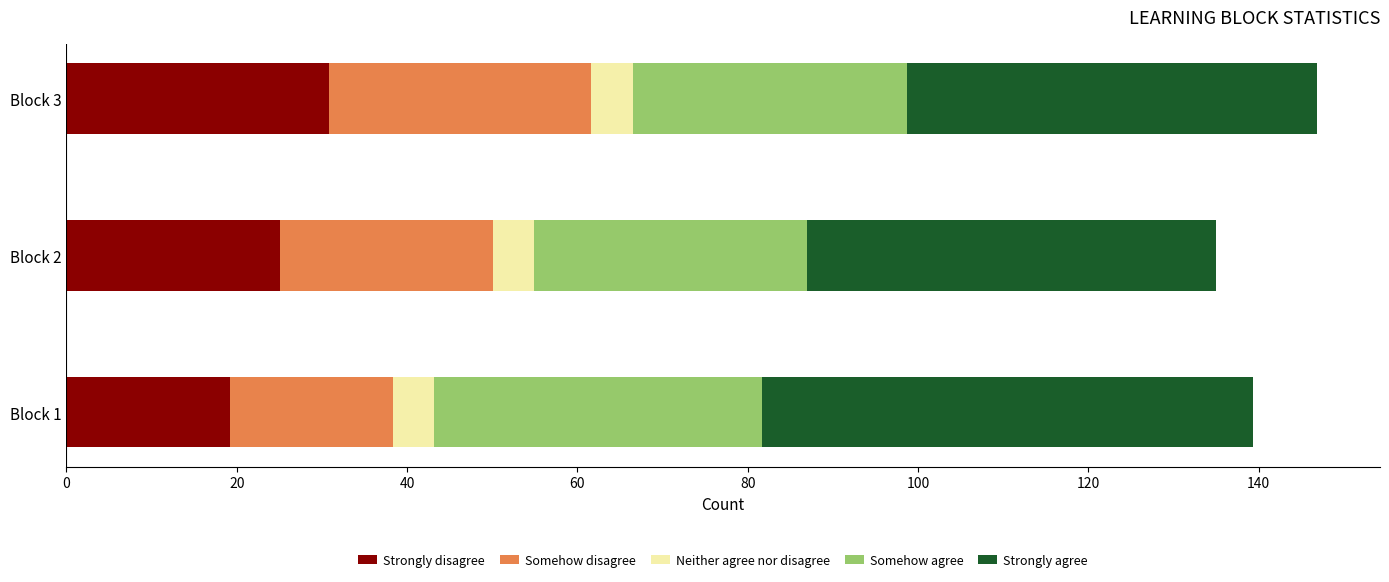

What are all the series names shown in the legend?

Strongly disagree, Somehow disagree, Neither agree nor disagree, Somehow agree, Strongly agree